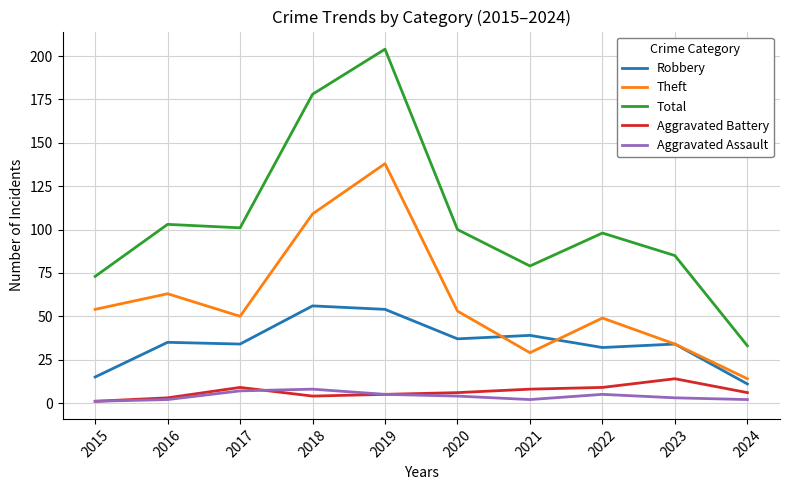

What is the difference between the maximum and minimum values in the Aggravated Assault series?

7